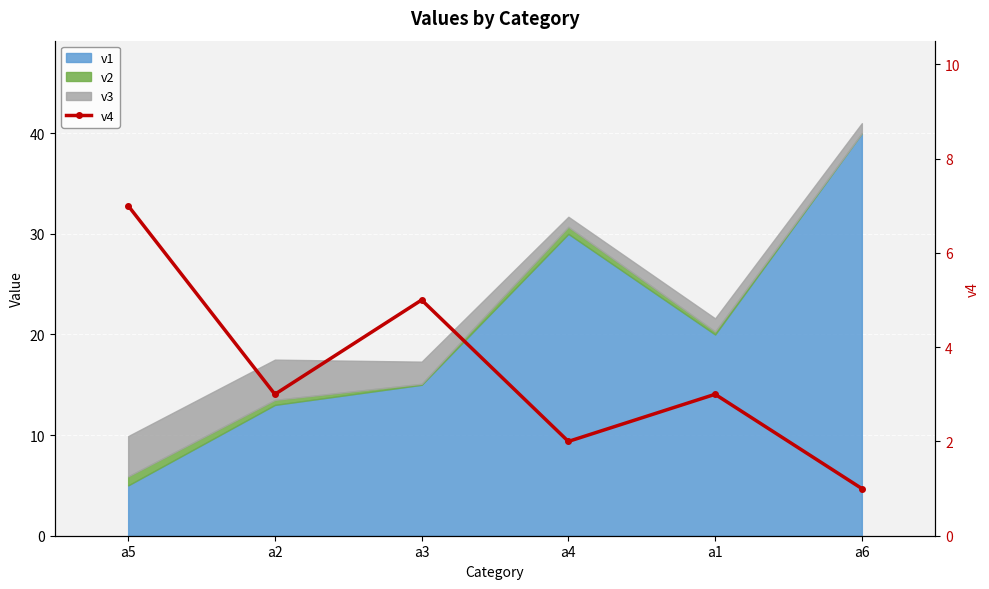

True or false: the data shows 3 at a1.

True